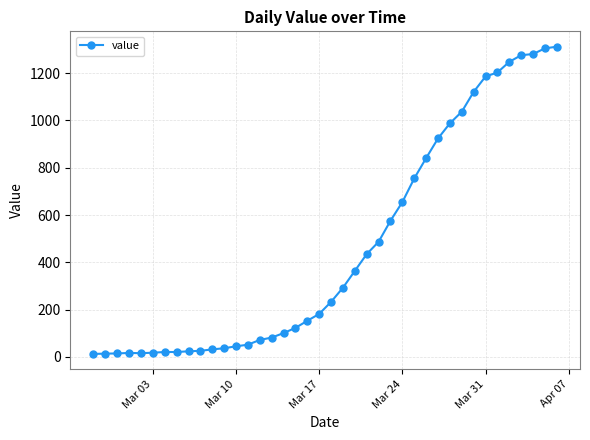

What is the difference between the second highest and minimum values?

1292